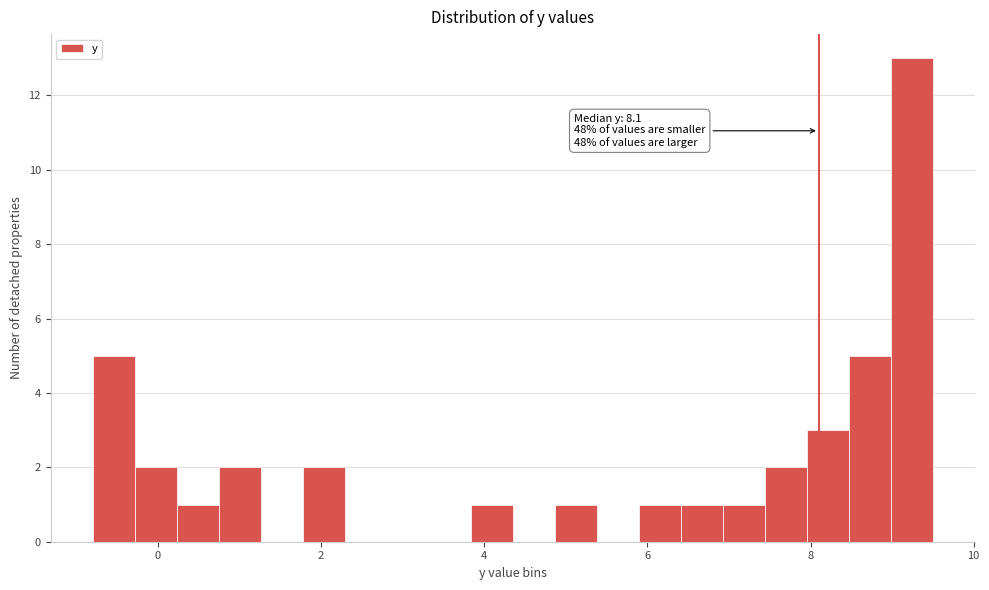

Read against the x-axis, roughly where is the centre of the tallest bar?

9.2